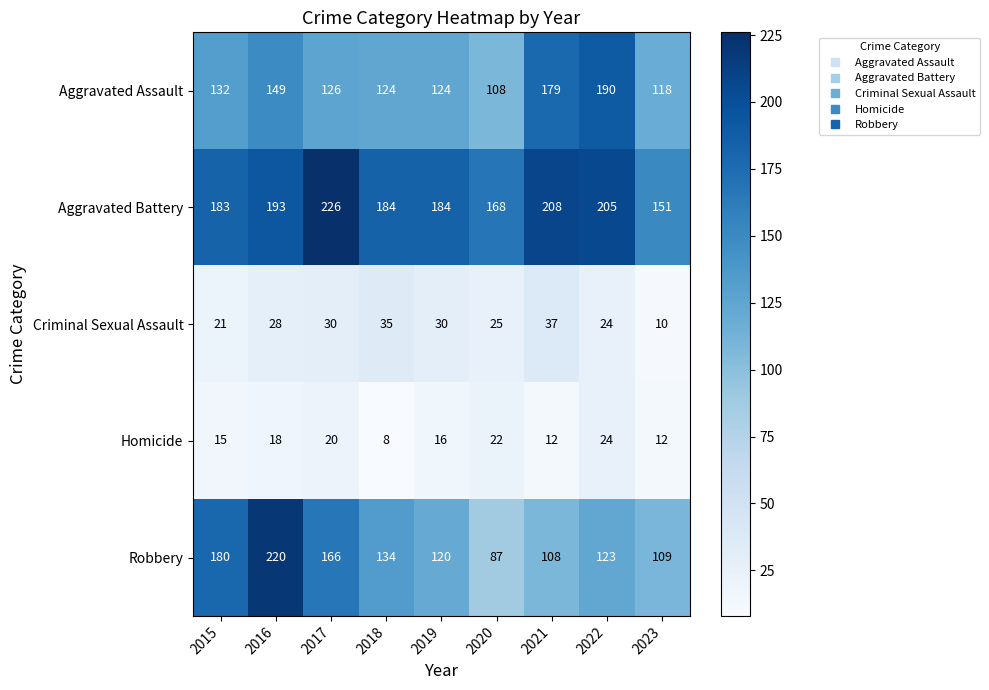

At which label is Aggravated Assault closest to 149?

2016